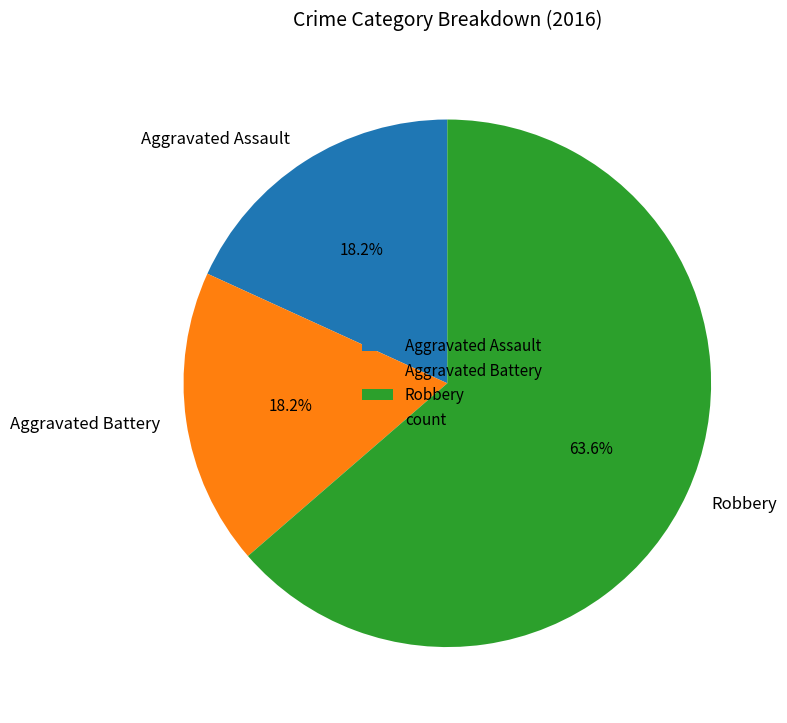

Combined, do Aggravated Assault and Robbery account for over 50%?

Yes